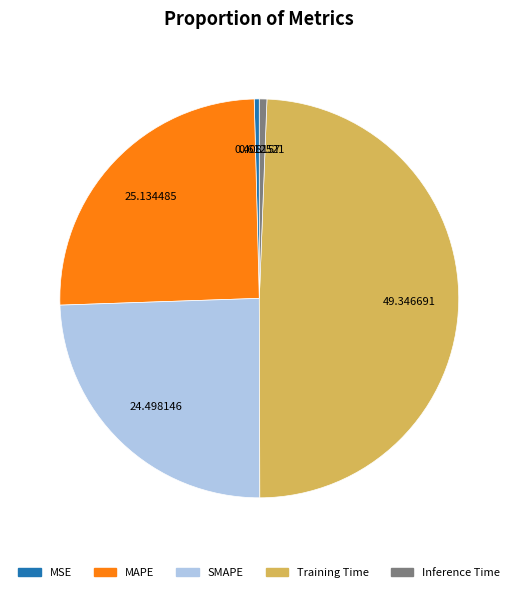

Count the number of slices in the pie.

5